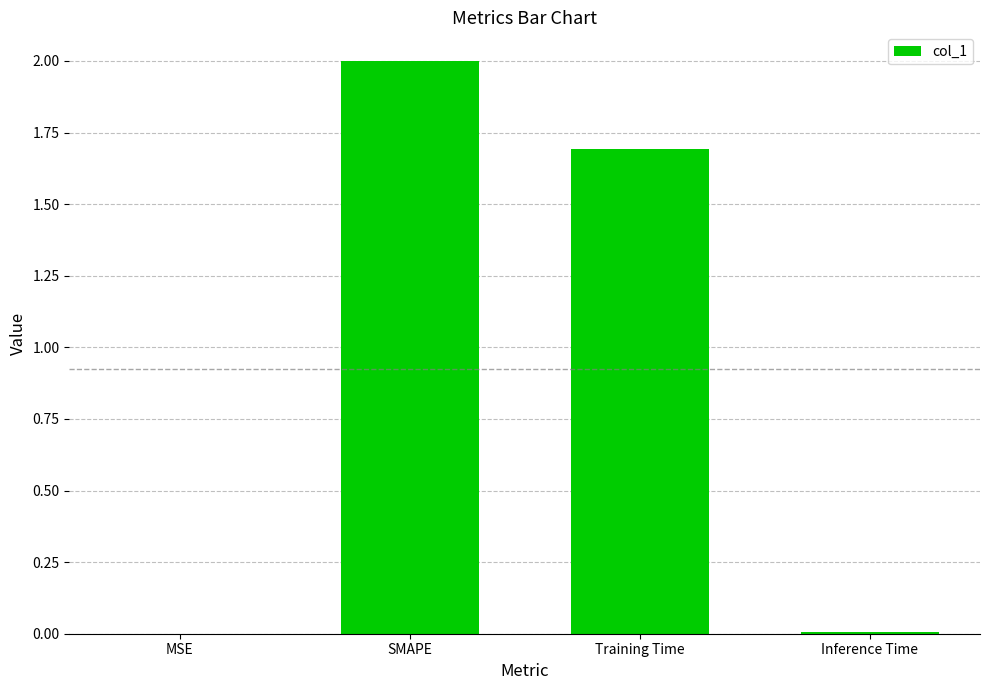

Where does the data first go above 1?

SMAPE